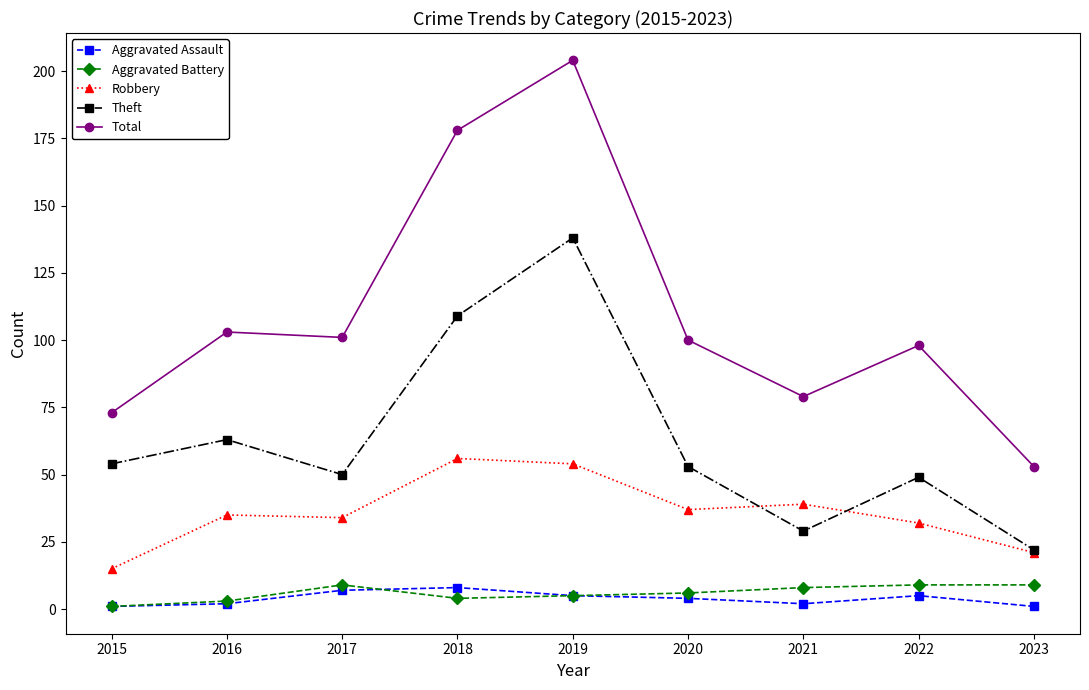

Count the number of data series in this chart.

5